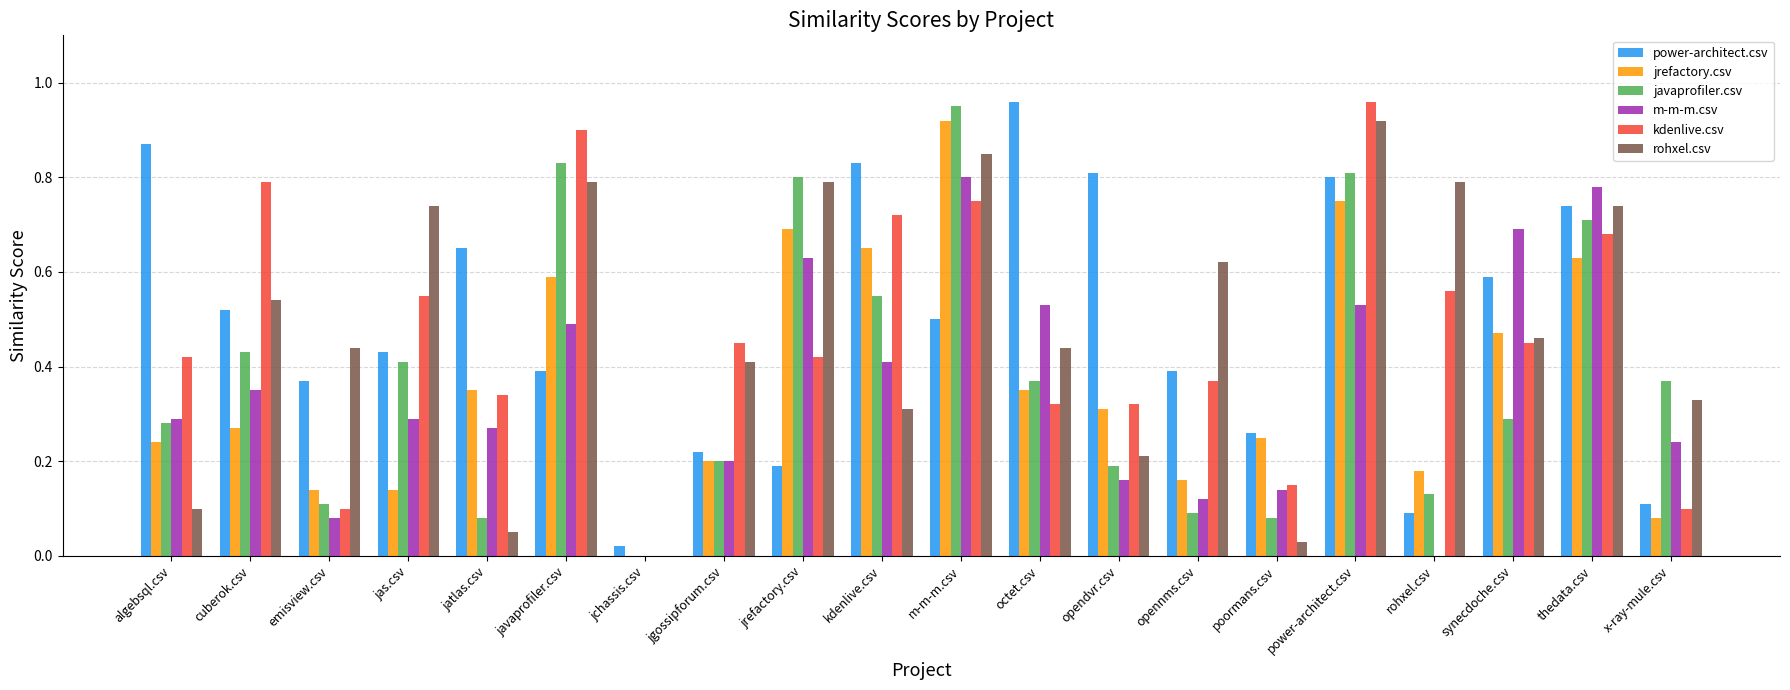

What is the total value across all series at algebsql.csv?

2.2